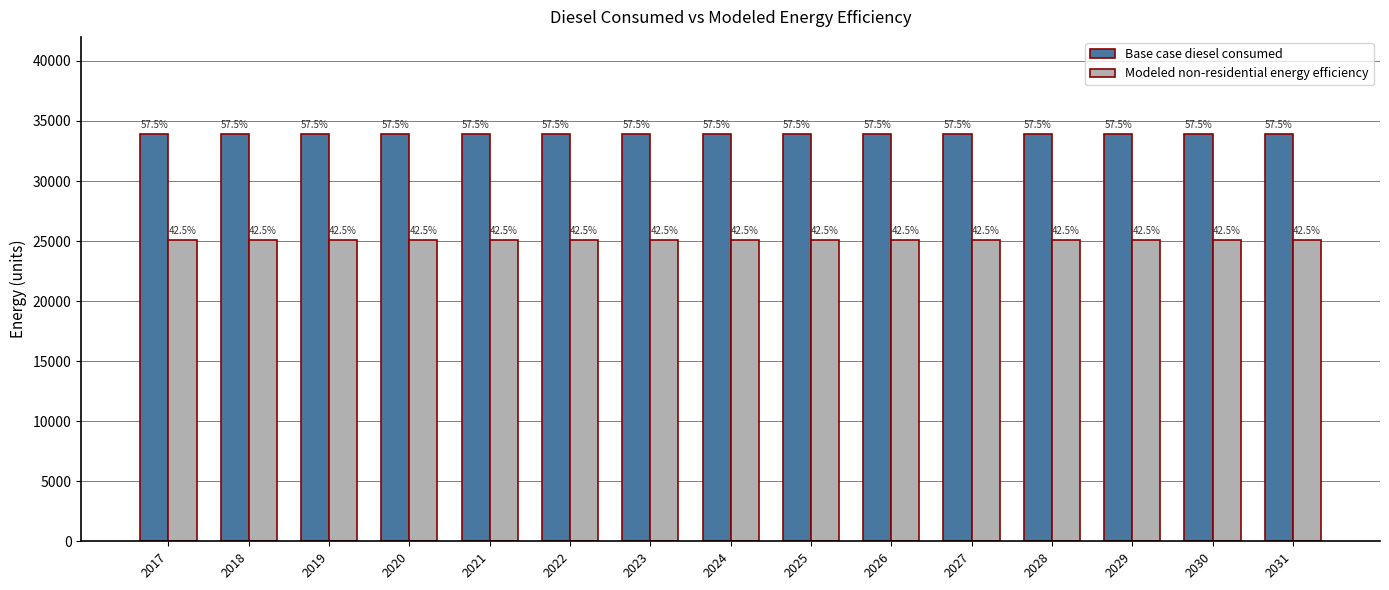

What are all the series names shown in the legend?

Base case diesel consumed, Modeled non-residential energy efficiency